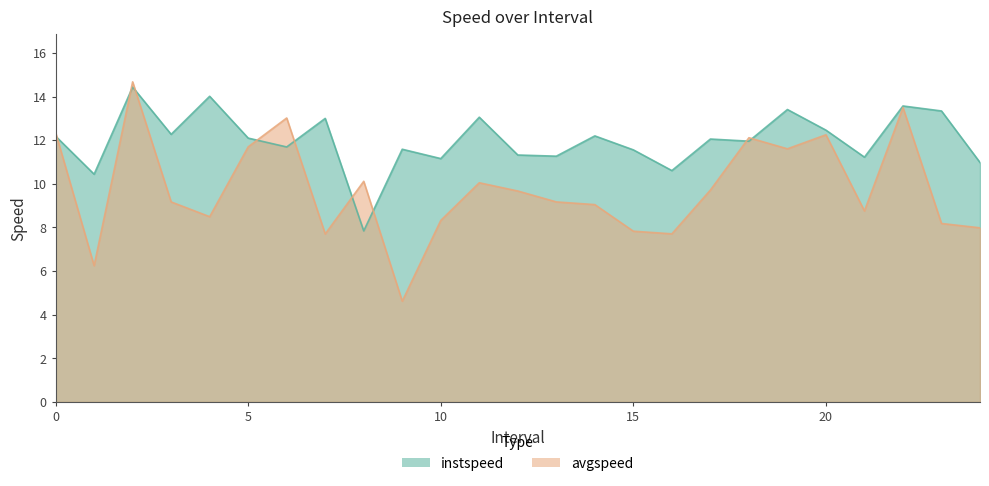

How many distinct data groups are displayed?

2